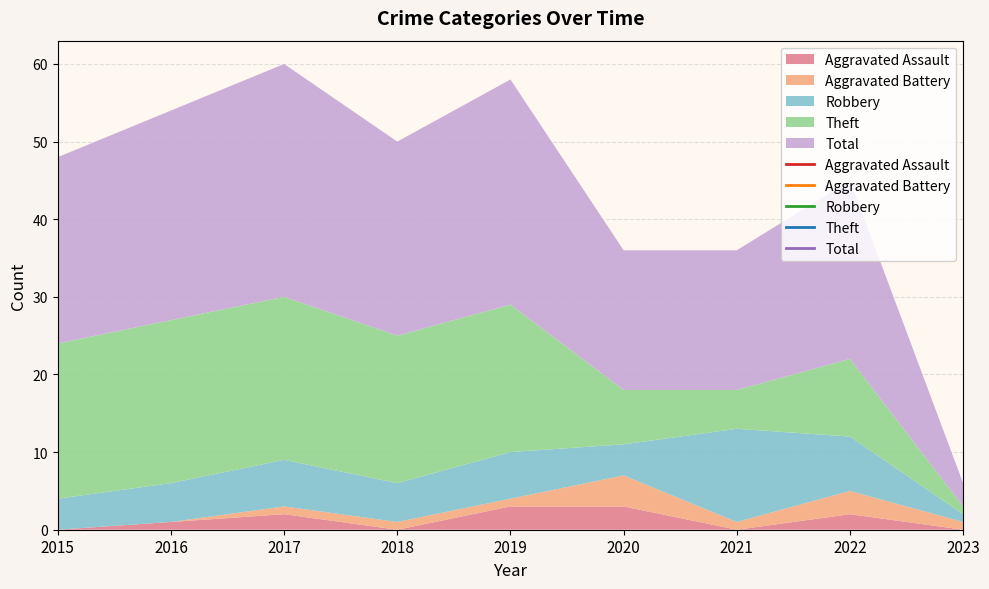

True or false: Theft and Total cross at least once.

False